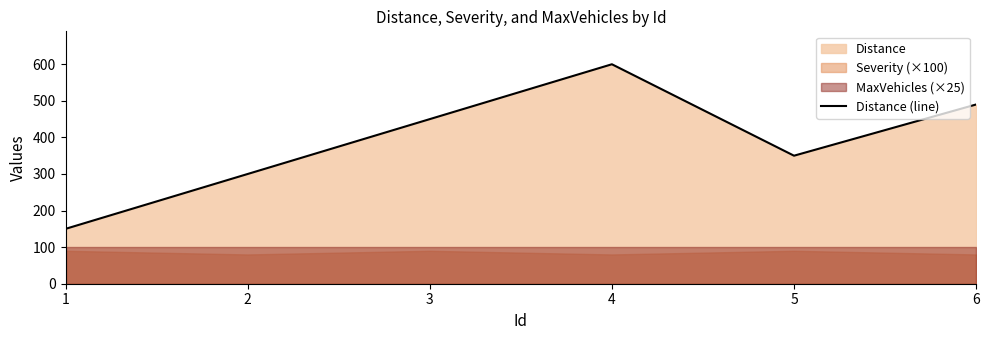

What is the value of the 3rd point from the left?

450